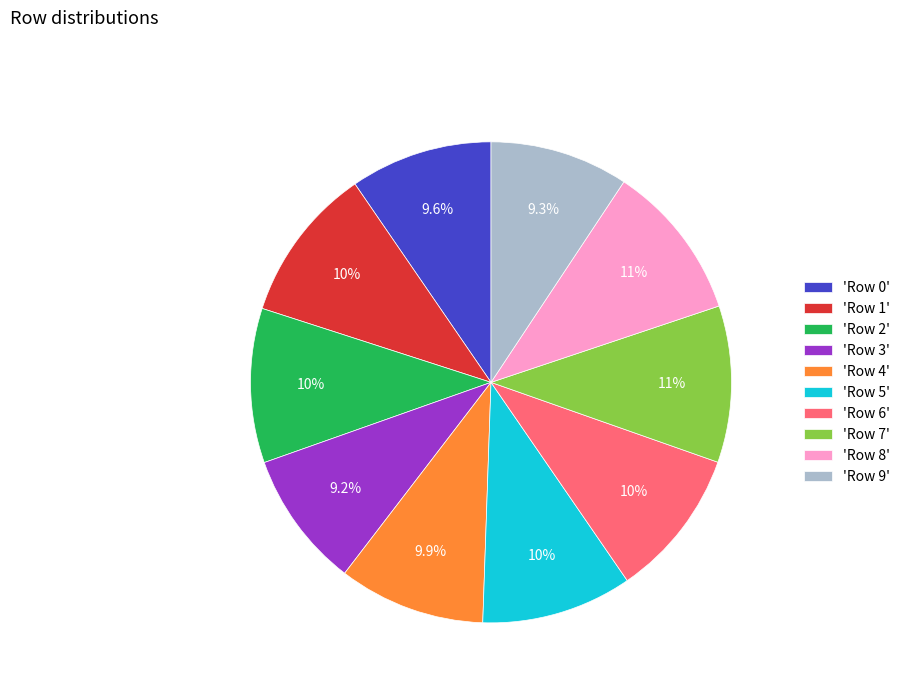

How much of the chart is everything except 'Row 2'?

89.6%